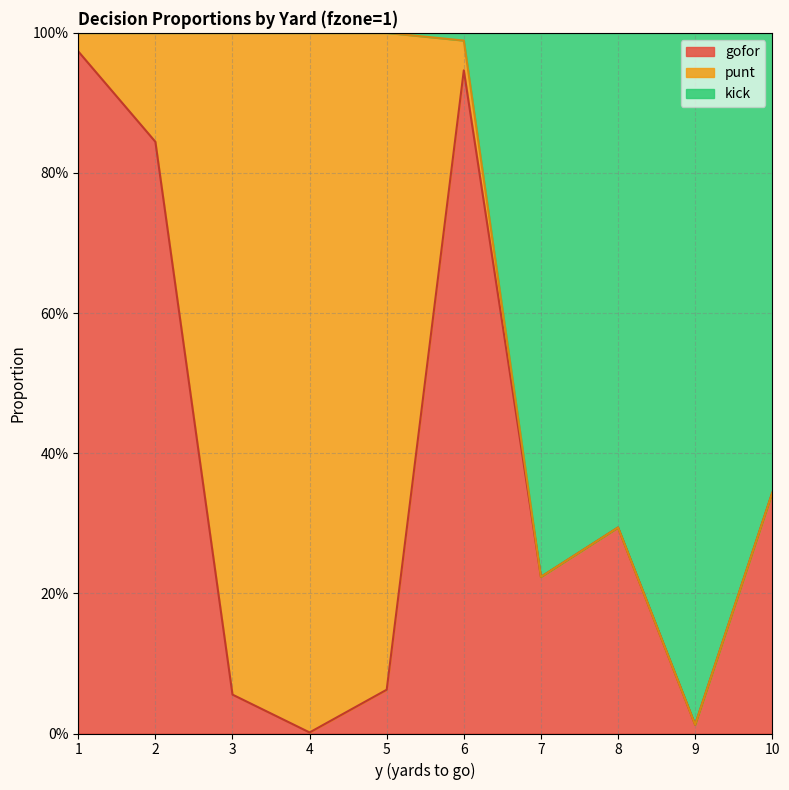

What is the average value of the gofor series?

0.4